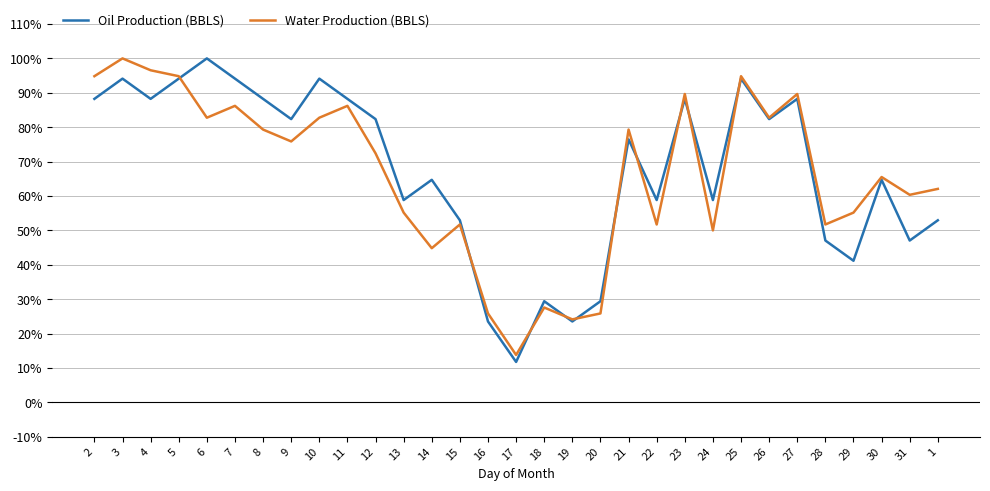

Which series changed the most between 18 and 22?

Oil Production (BBLS)